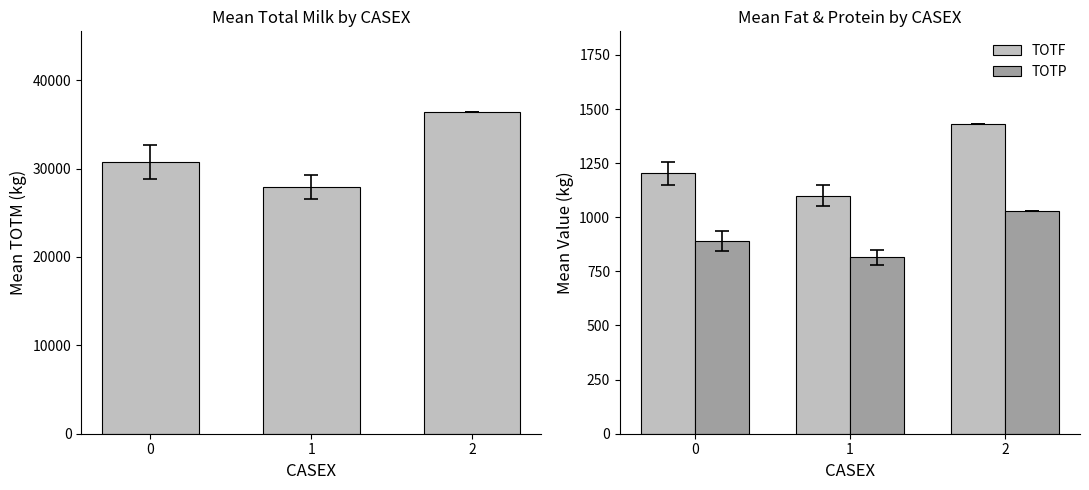

Reading left to right, transcribe all the data shown in this chart.

TOTM: 0=30771.2	1=27955.6	2=36430.0
TOTF: 0=1202.2	1=1099.2	2=1430.0
TOTP: 0=889.4	1=814.4	2=1028.0